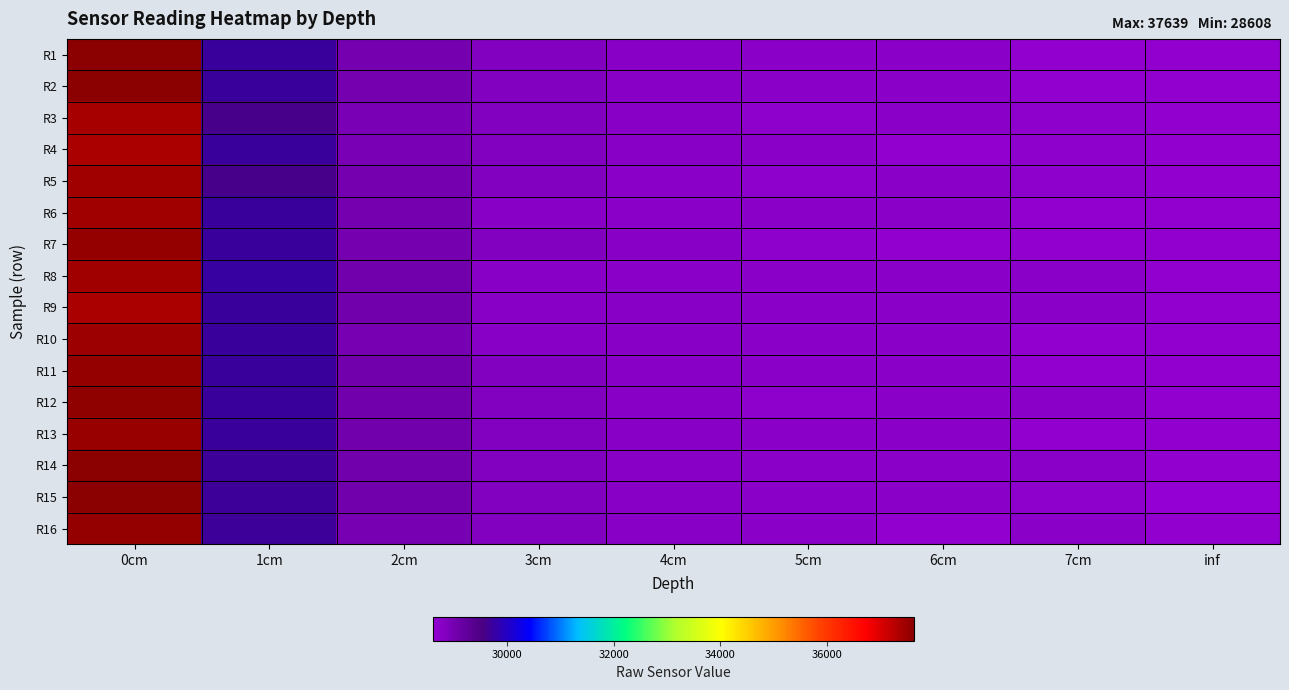

What is the difference between the highest and lowest values at 7cm?

66